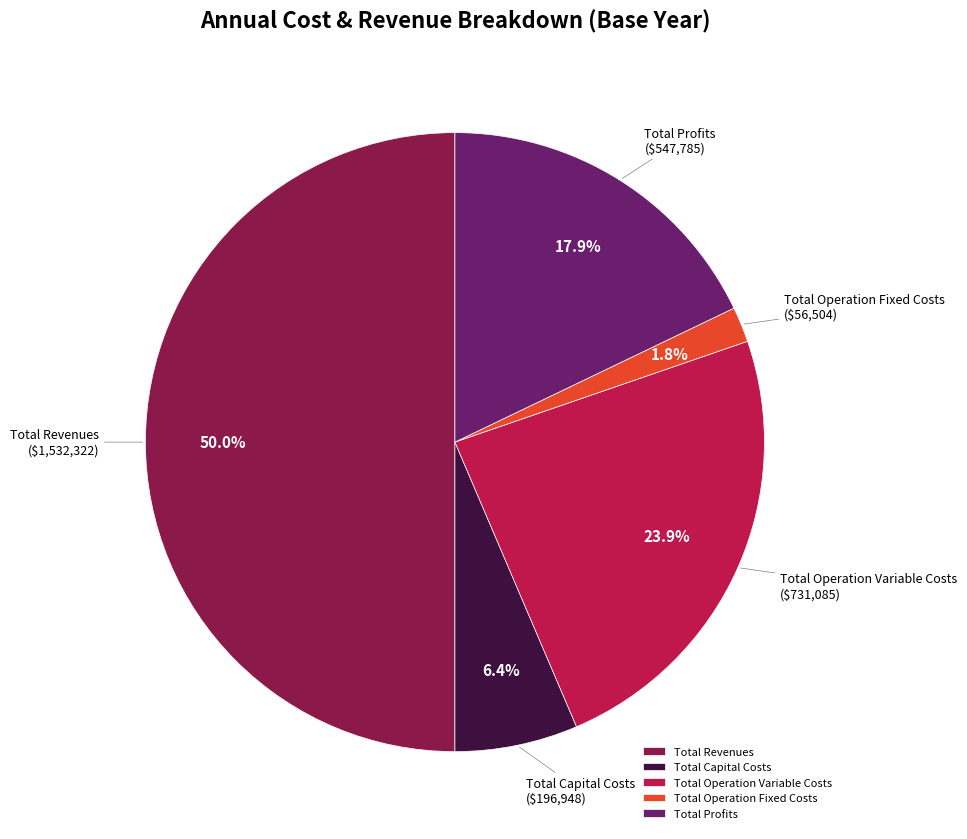

Rank the categories by value from highest to lowest.

Total Revenues, Total Operation Variable Costs, Total Profits, Total Capital Costs, Total Operation Fixed Costs